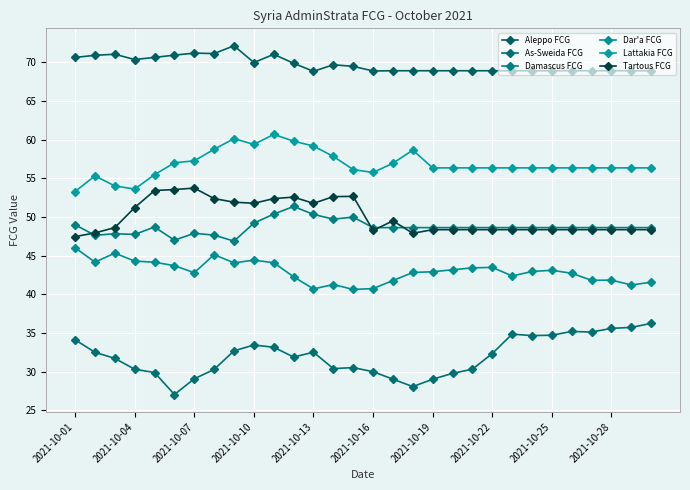

What is the minimum value for Dar'a FCG?

40.6